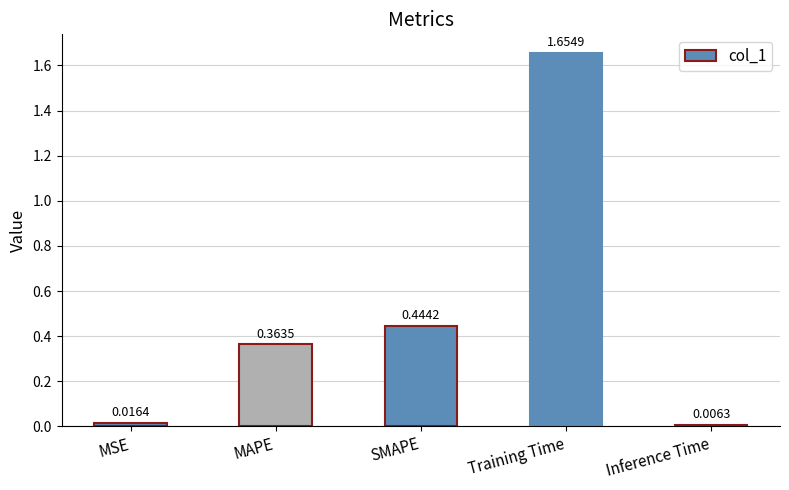

The value at MAPE is 0.2. True or false?

False